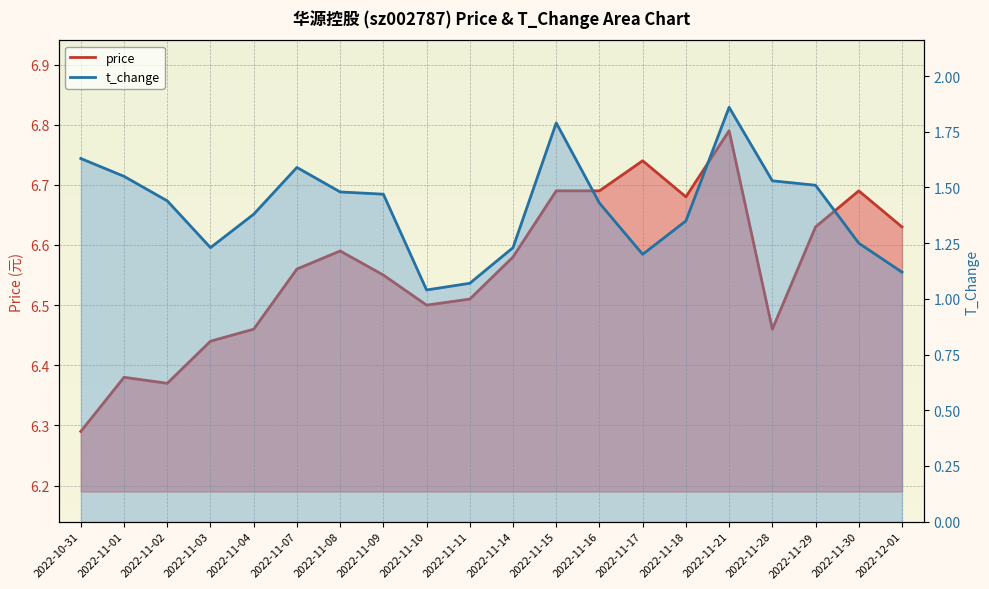

Which series changed the most between 2022-11-03 and 2022-11-18?

price